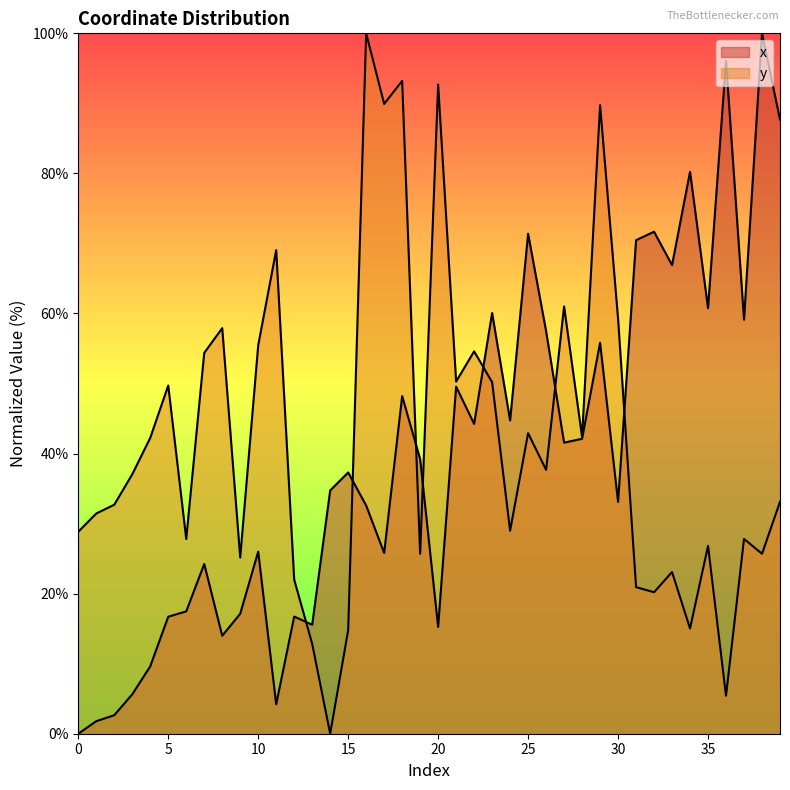

Reading right to left, extract all data points from this chart.

x: 87.7	100.0	59.1	96.1	60.8	80.2	66.9	71.7	70.5	33.1	55.8	42.1	41.6	57.5	71.4	44.7	60.1	44.2	49.6	15.3	39.2	48.2	25.8	32.6	37.3	34.7	15.6	16.7	4.2	26.0	17.1	14.0	24.2	17.5	16.7	9.6	5.6	2.6	1.8	0.0
y: 33.1	25.7	27.8	5.4	26.8	15.0	23.1	20.2	20.9	59.3	89.7	42.4	61.0	37.7	42.9	29.0	50.2	54.6	50.3	92.7	25.7	93.2	89.9	100.0	14.8	0.0	12.8	22.0	69.0	55.5	25.1	57.9	54.4	27.8	49.7	42.2	37.0	32.7	31.4	28.8